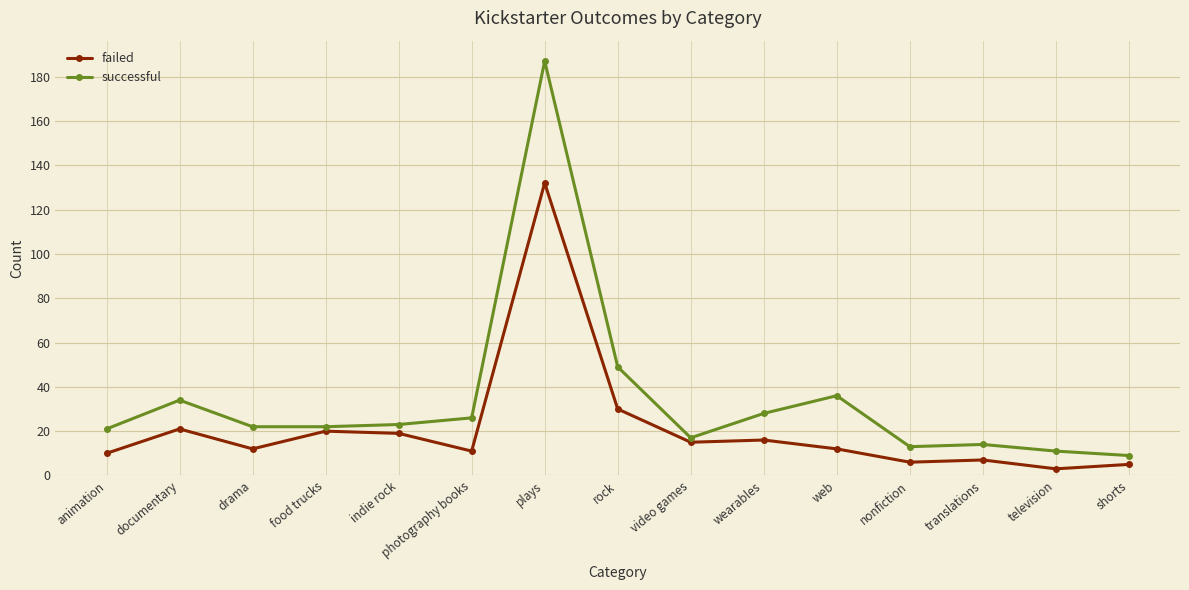

True or false: failed has a value of 3 at drama.

False